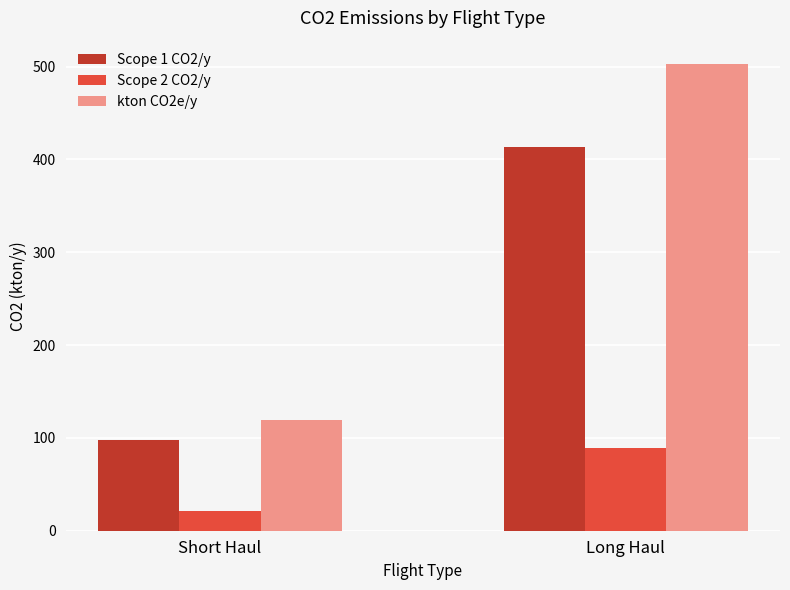

How many bars are there in each group?

3